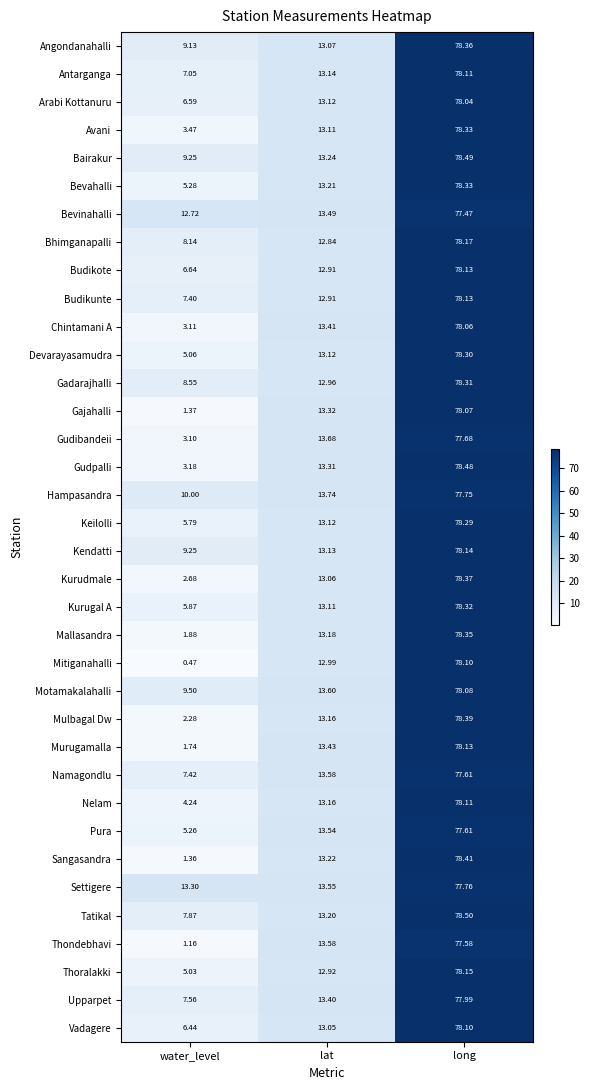

At which category is the sum across all series the highest?

long